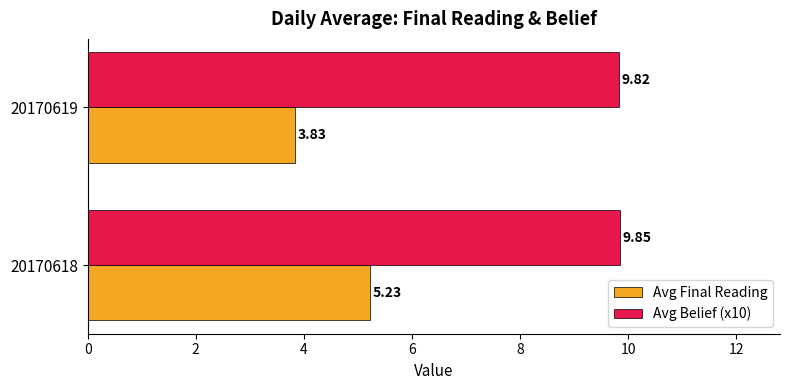

What is the sum of the Avg Belief (x10) values at 20170618 and 20170619?

19.7